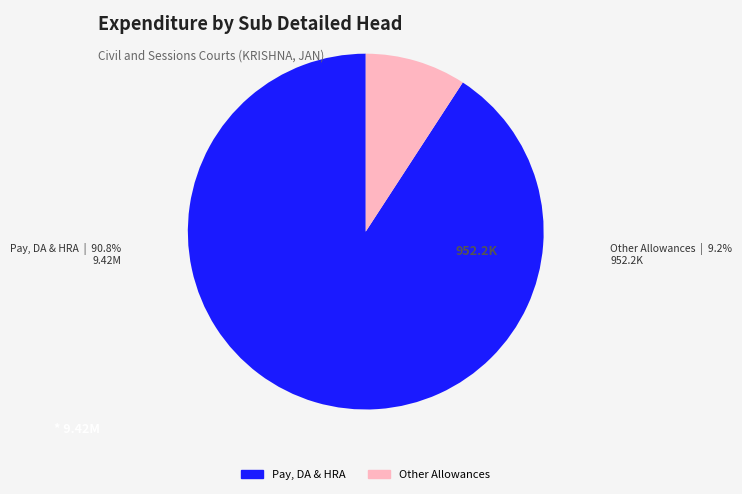

Is there any slice that represents more than half of the pie?

Yes